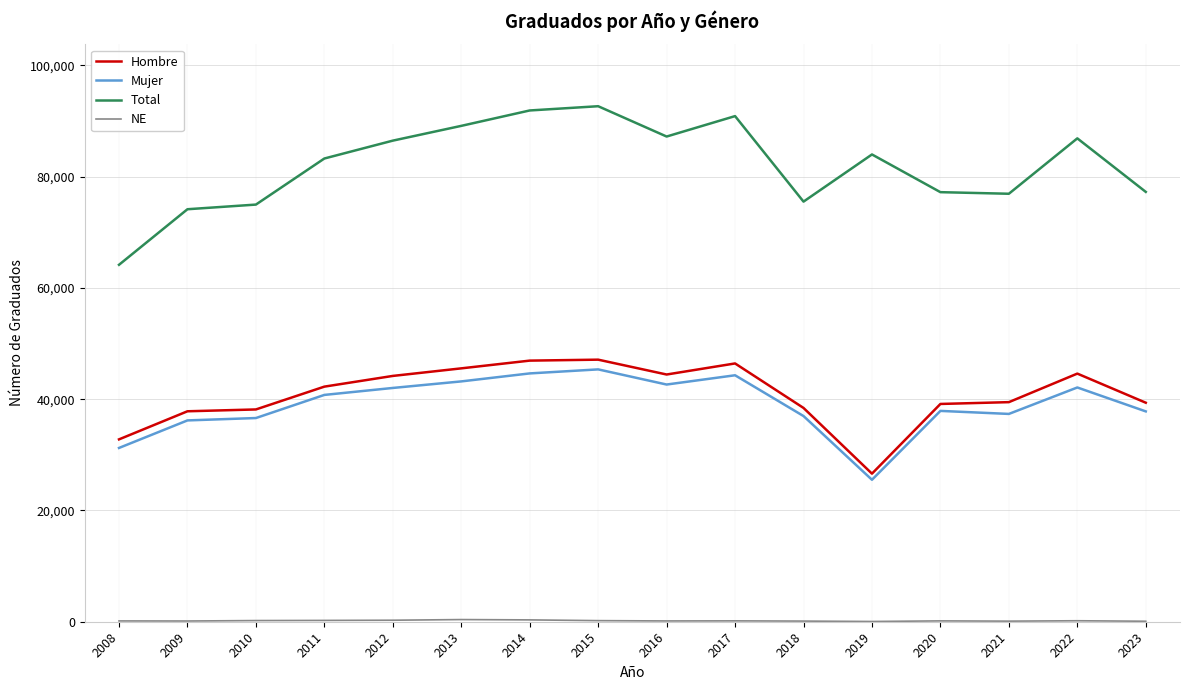

What is the lowest value of the Hombre series?

26621